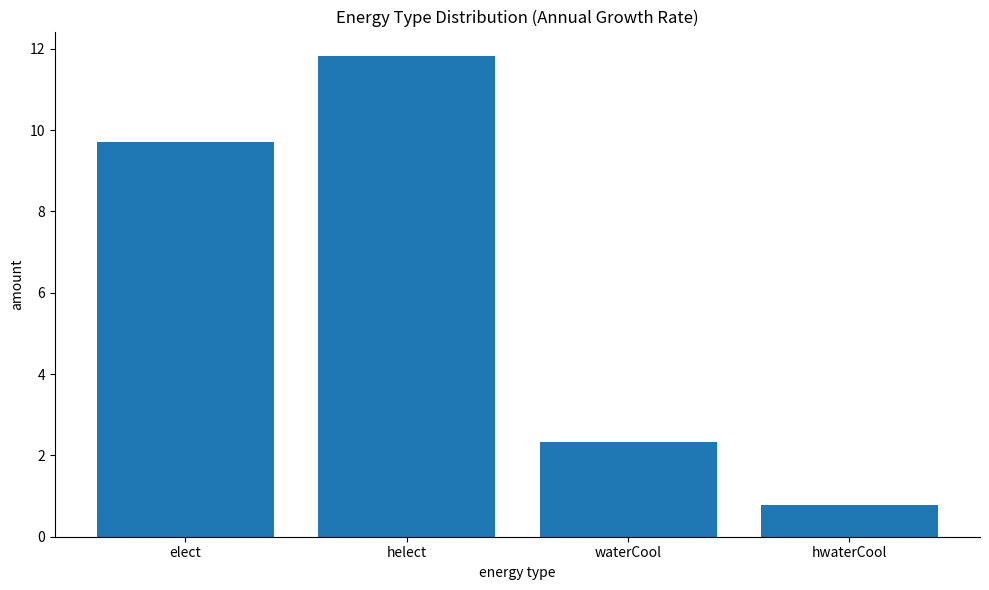

What is the difference between the values at helect and elect?

2.1